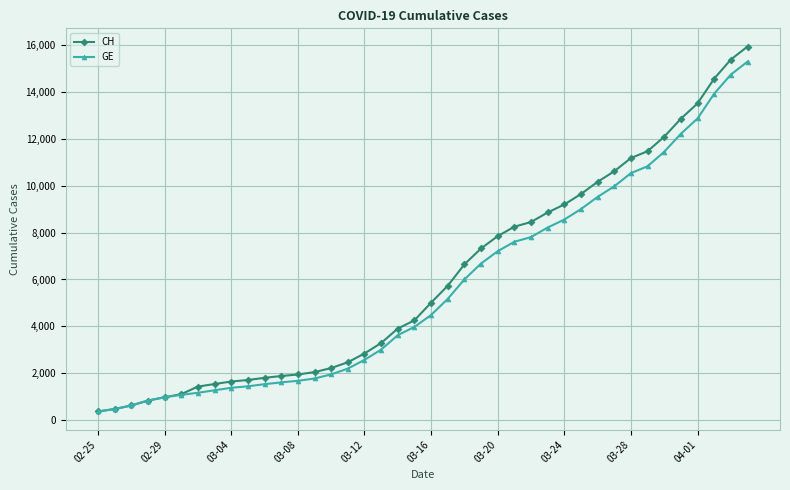

What is the minimum value shown in the chart?

375